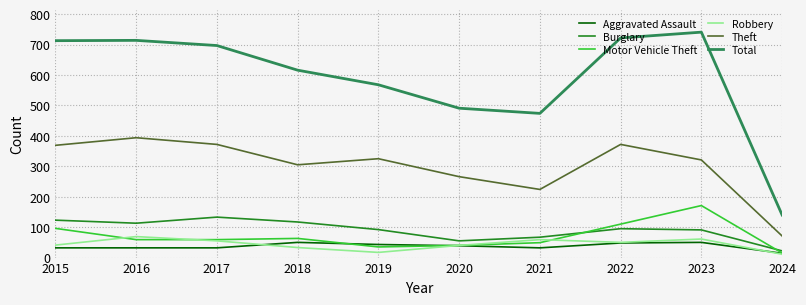

What is the average value of the Aggravated Assault series?

37